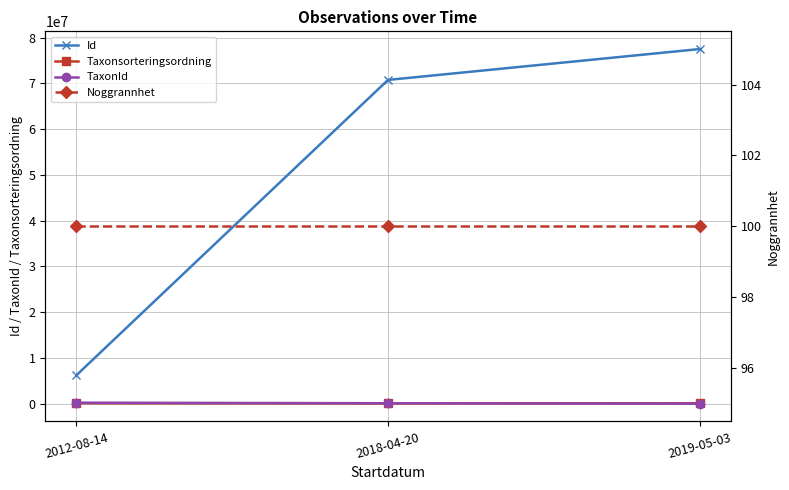

At 2012-08-14, list the series in order from smallest to largest.

Noggrannhet, Taxonsorteringsordning, TaxonId, Id